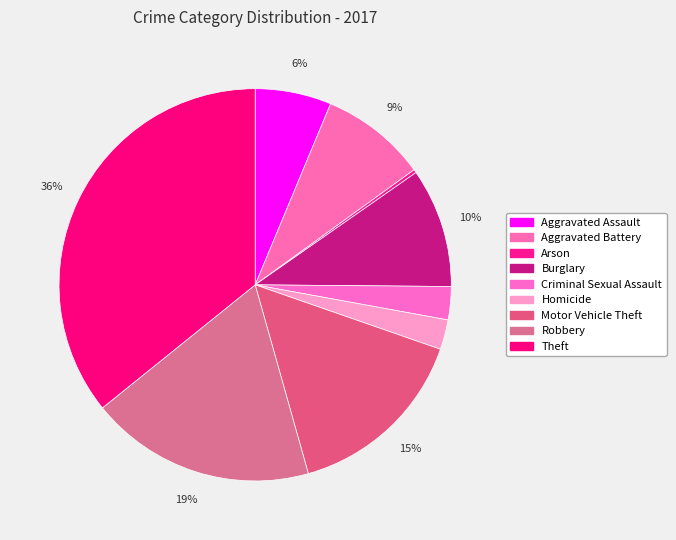

What is the largest slice in the pie chart?

Theft